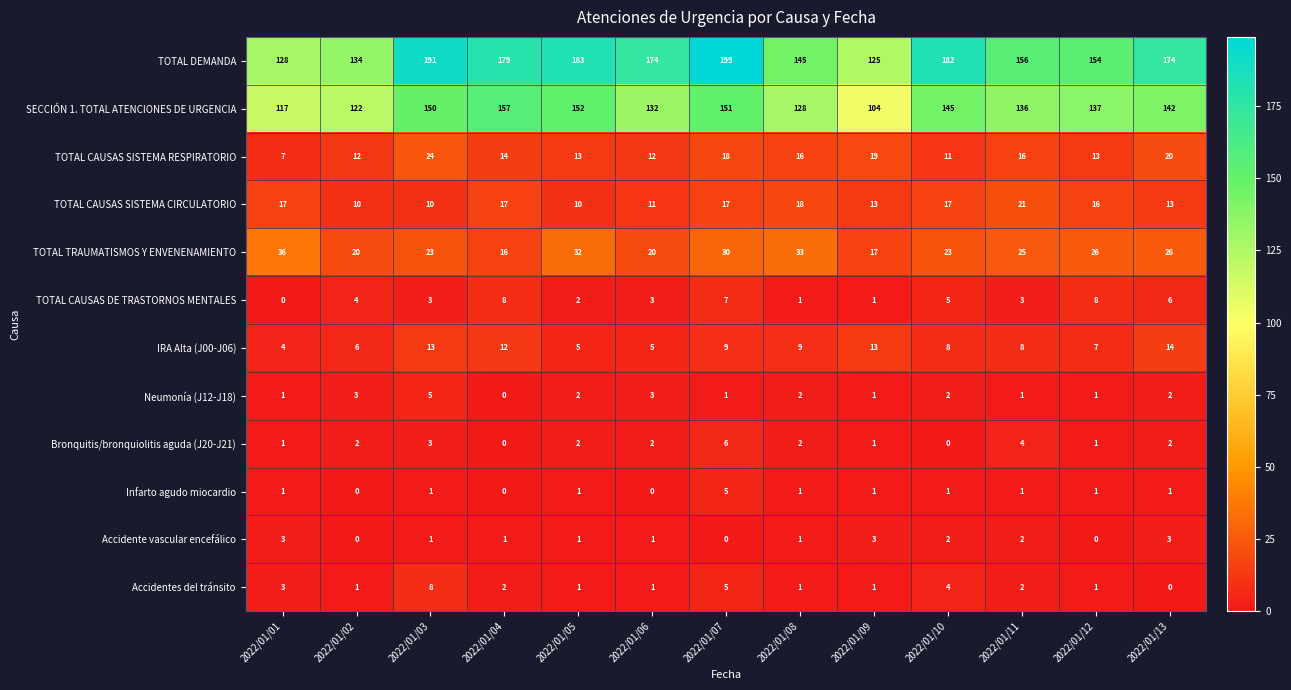

At which category is the sum across all series the highest?

2022/01/07